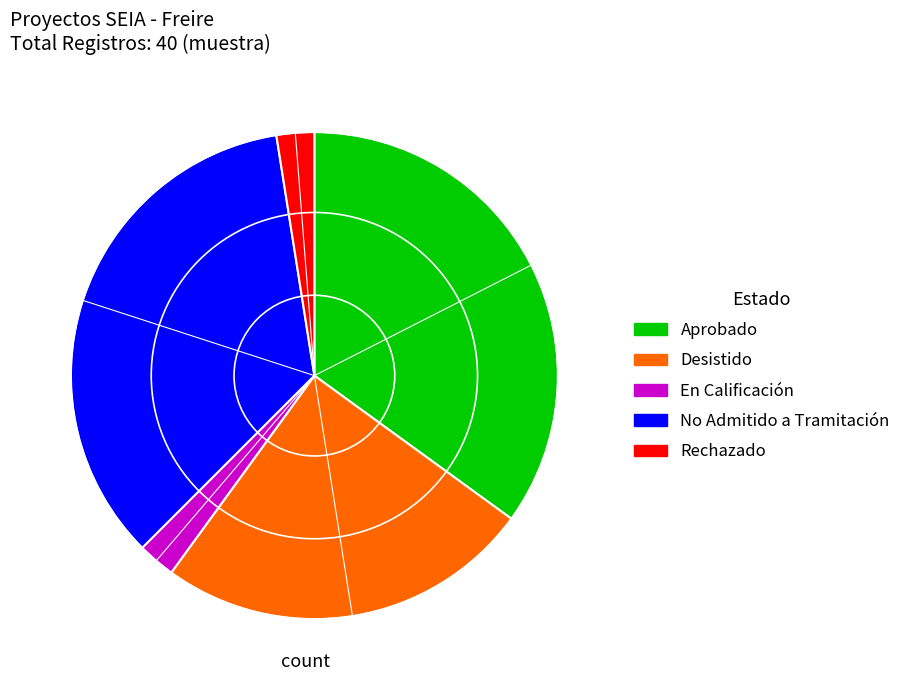

Is the sum of Desistido and No Admitido a Tramitación greater than half?

Yes